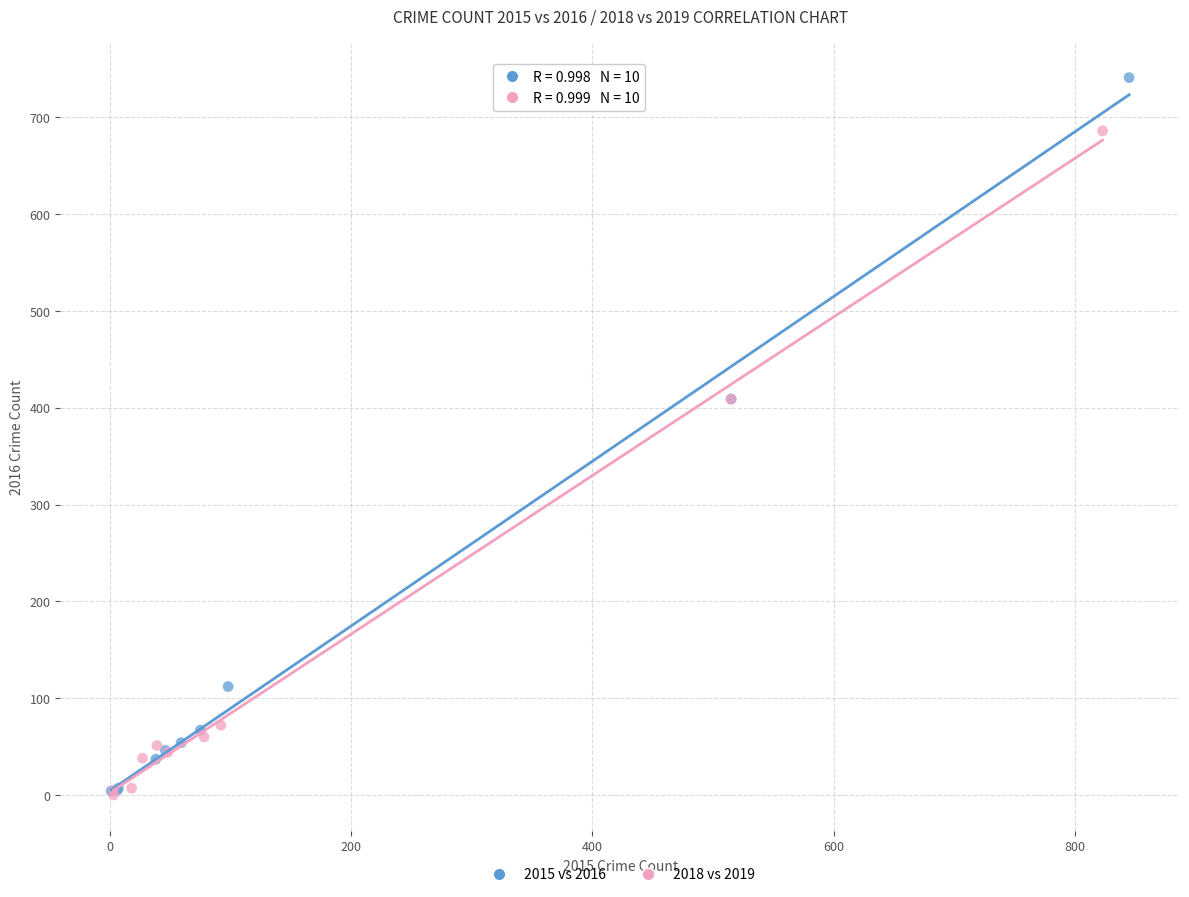

Which series has the widest spread of Y values?

2015 vs 2016